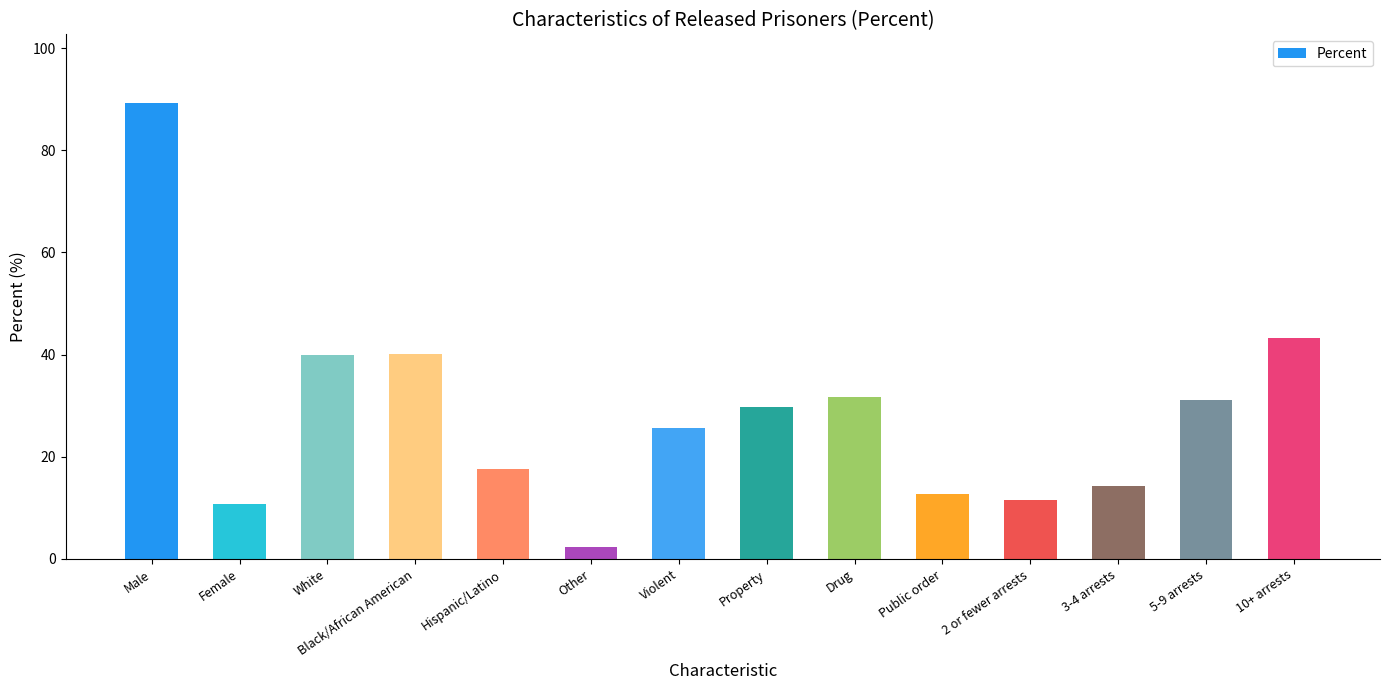

Which label corresponds to the largest value in the chart?

Male